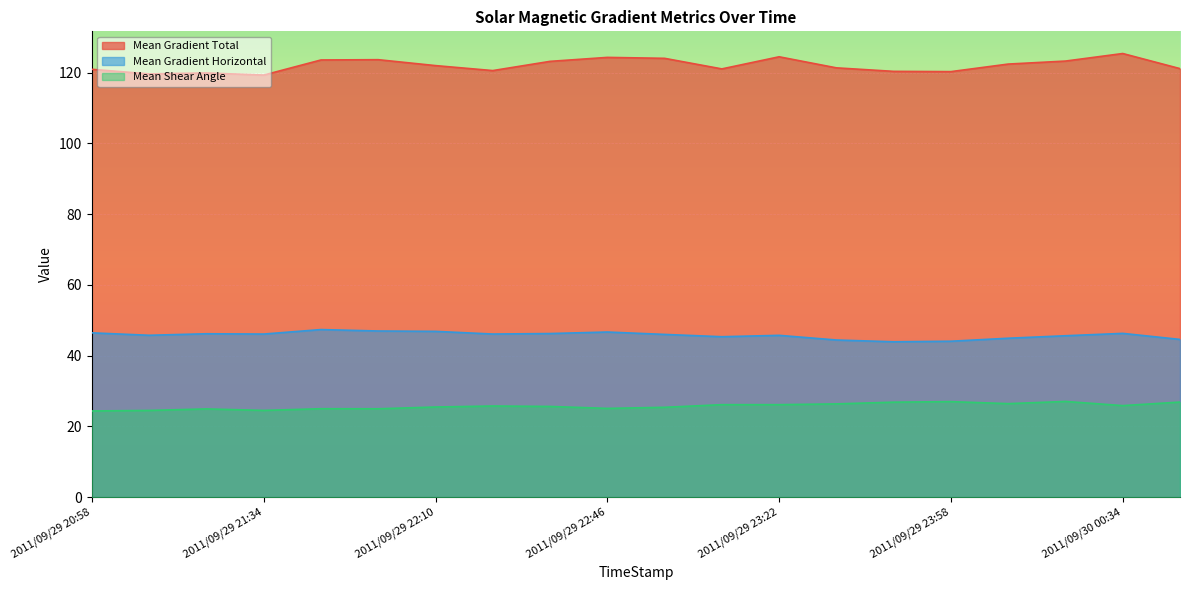

List the labels in order of Mean Gradient Horizontal value, largest first.

2011/09/29 21:46, 2011/09/29 21:58, 2011/09/29 22:10, 2011/09/29 22:46, 2011/09/29 20:58, 2011/09/30 00:34, 2011/09/29 22:34, 2011/09/29 21:22, 2011/09/29 22:22, 2011/09/29 21:34, 2011/09/29 22:58, 2011/09/29 21:10, 2011/09/29 23:22, 2011/09/30 00:22, 2011/09/29 23:10, 2011/09/30 00:10, 2011/09/30 00:46, 2011/09/29 23:34, 2011/09/29 23:58, 2011/09/29 23:46